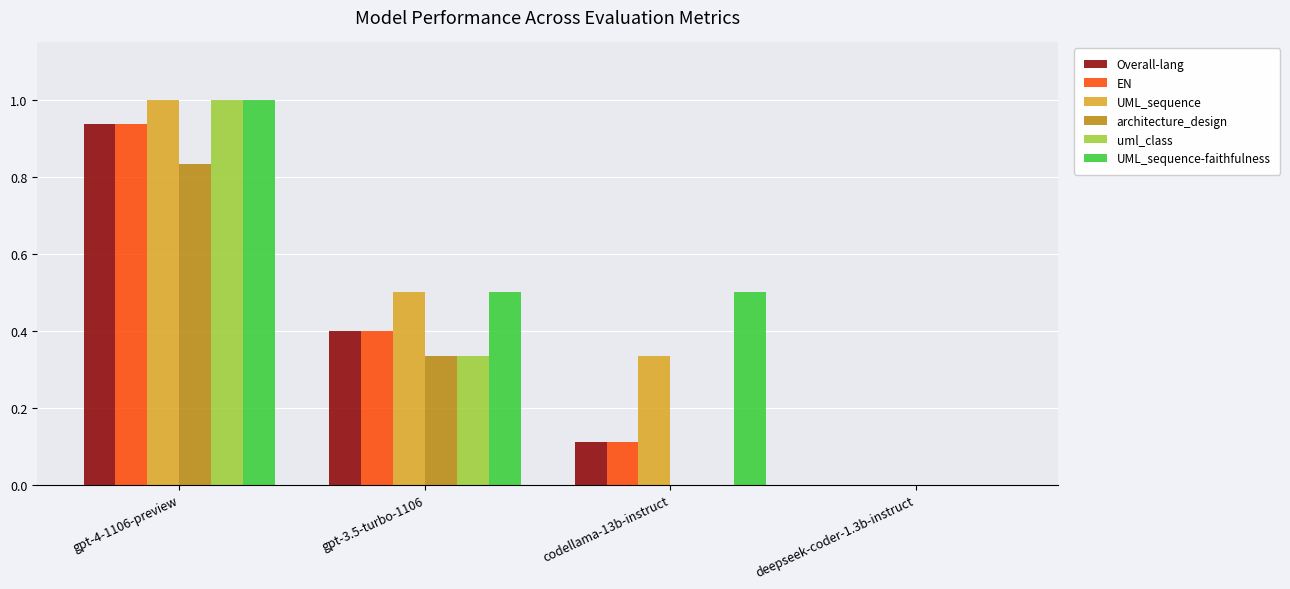

True or false: architecture_design has a value of 0.4 at deepseek-coder-1.3b-instruct.

False